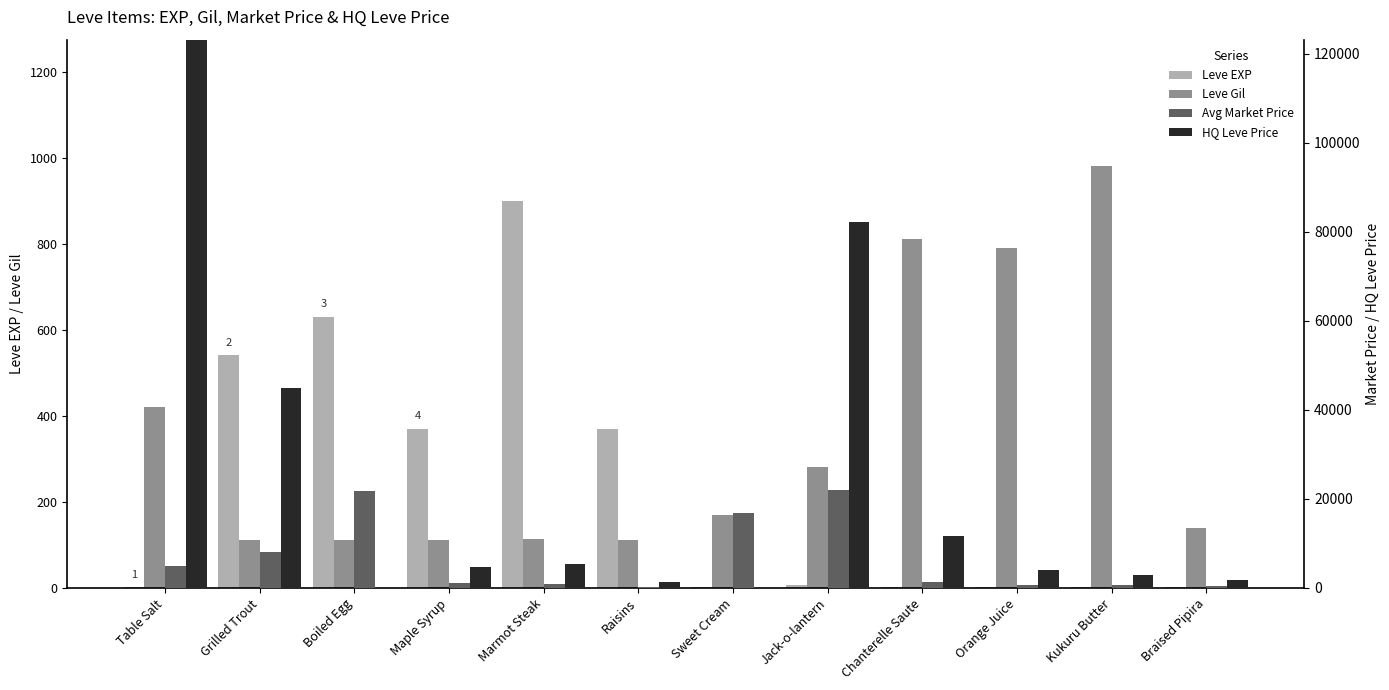

Which category has the lowest value in the HQ Leve Price series?

Boiled Egg